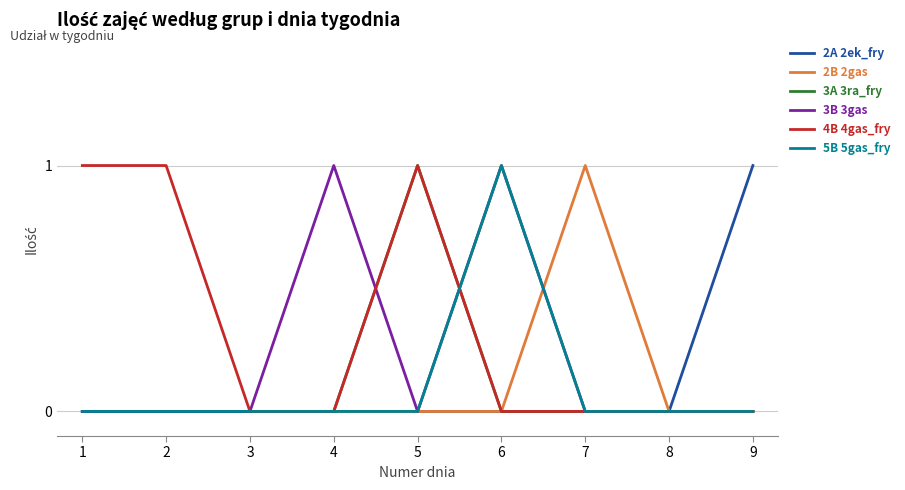

True or false: 5B 5gas_fry has a value of 0 at 8.

True